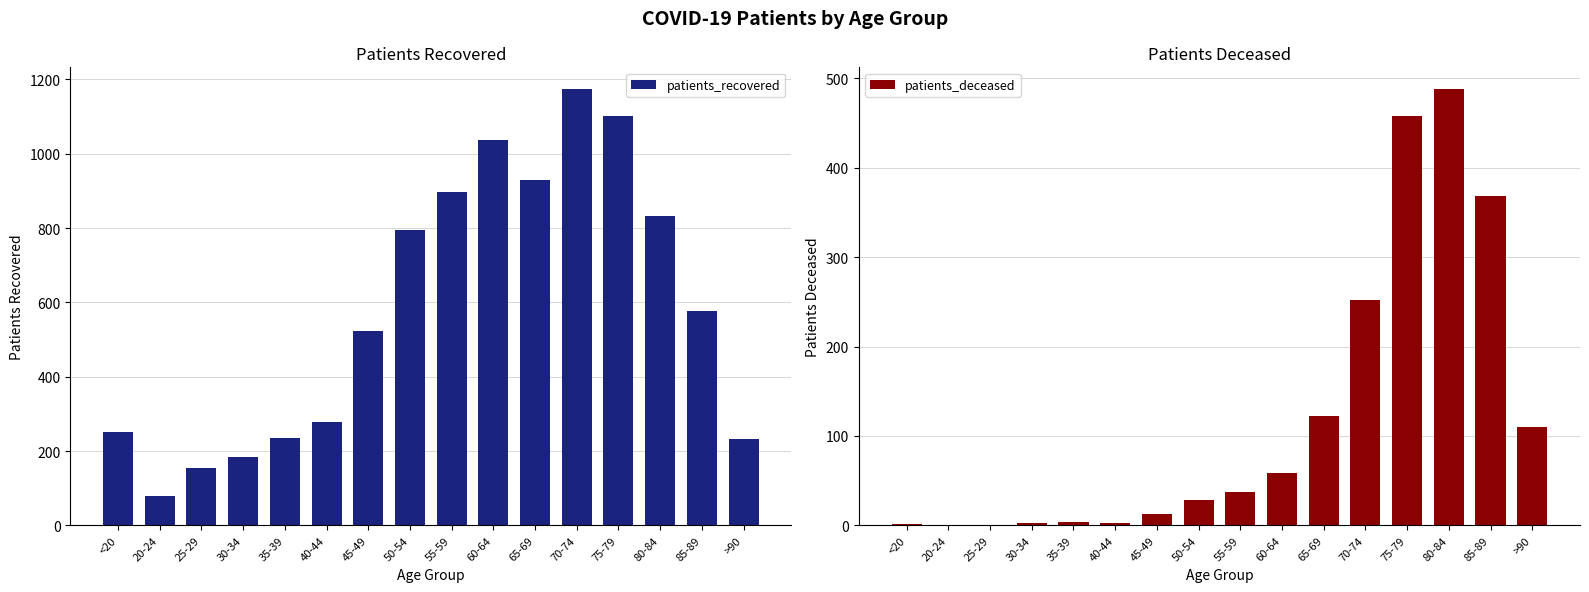

At which category is the sum across all series the highest?

75-79